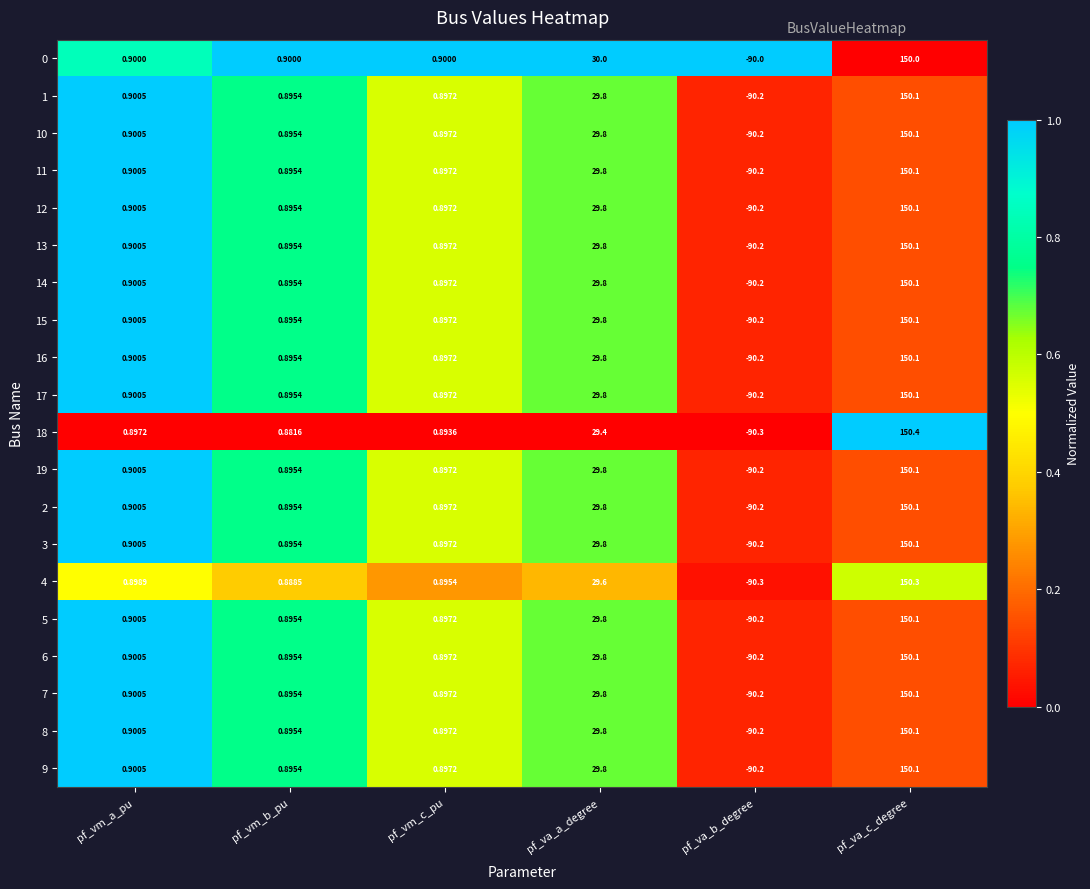

What is the difference between the highest and lowest values at pf_va_a_degree?

0.6